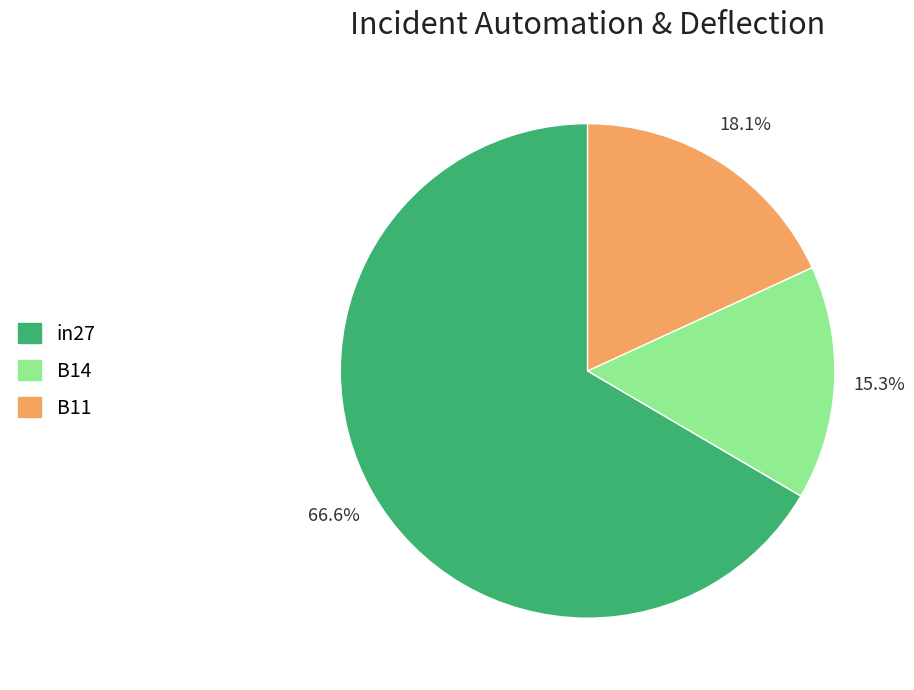

To the nearest percent, what is the combined percentage of B11 and in27?

85%